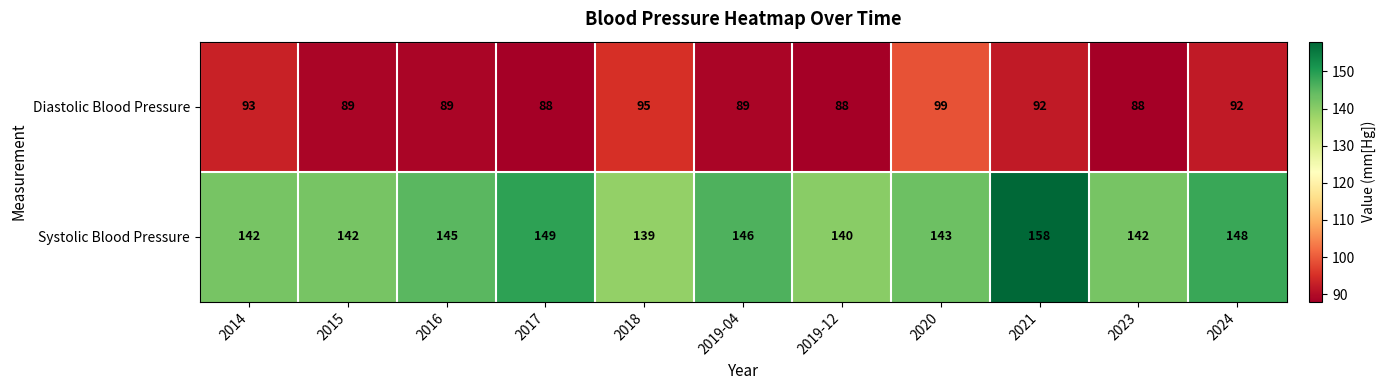

What is the difference between the second highest and second lowest values in the Systolic Blood Pressure series?

9